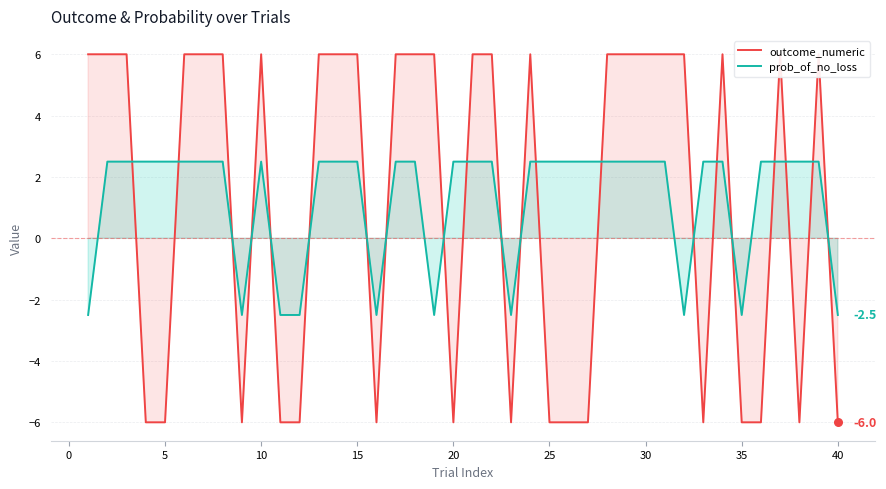

Which series has the largest total across all categories?

prob_of_no_loss